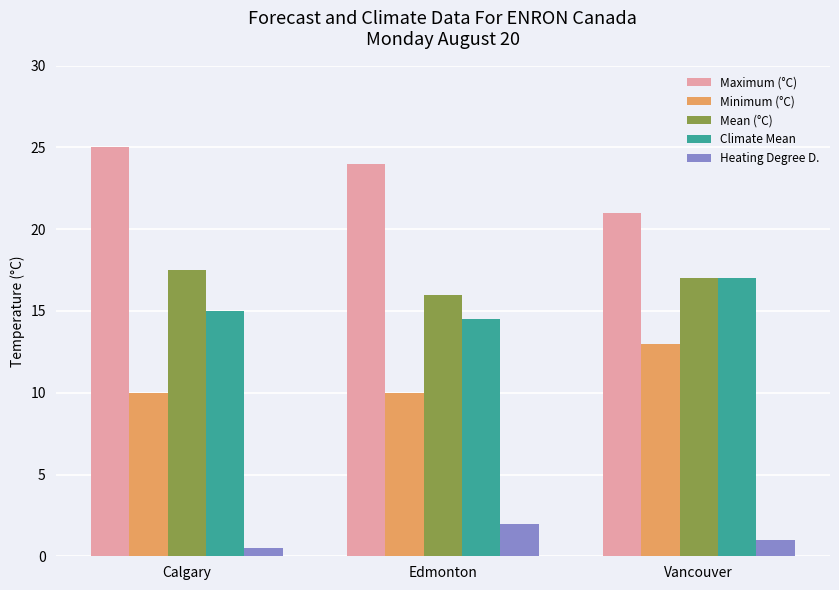

The Minimum (°C) series shows 10.0 at Calgary. True or false?

True